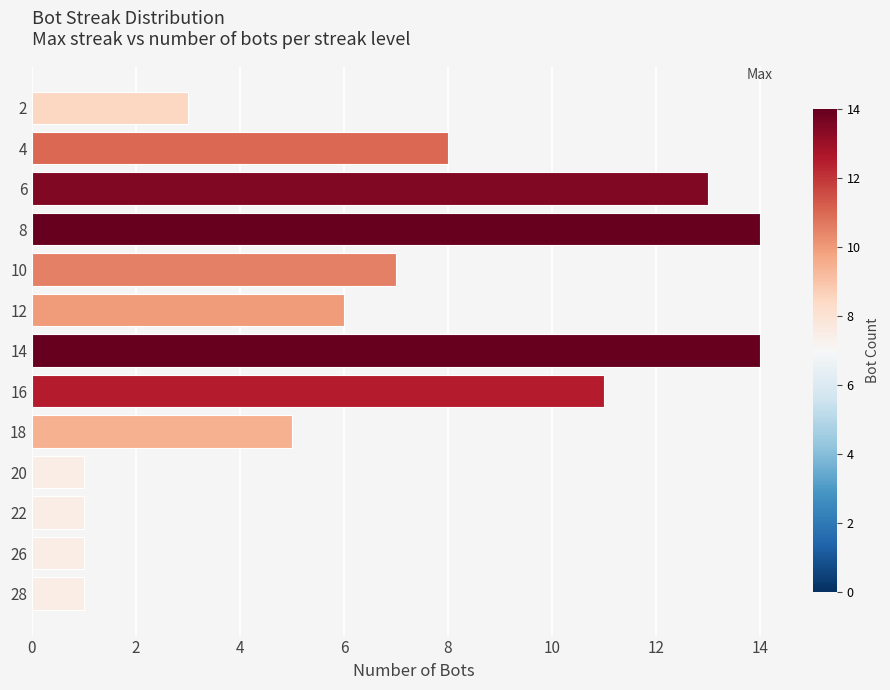

The chart shows a value of 6 at 12. True or false?

True